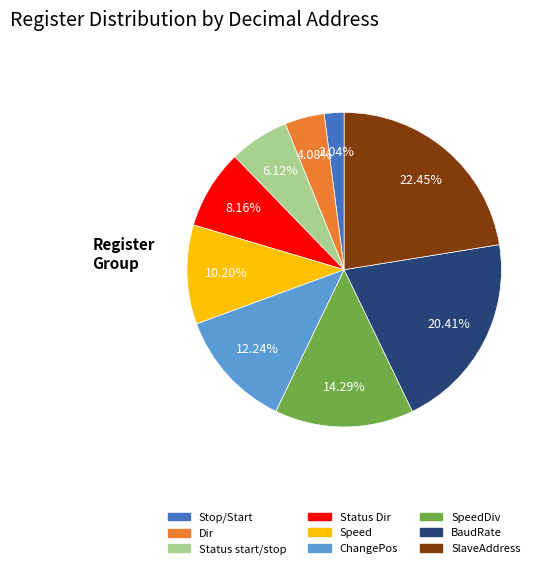

Is there any slice that represents more than half of the pie?

No